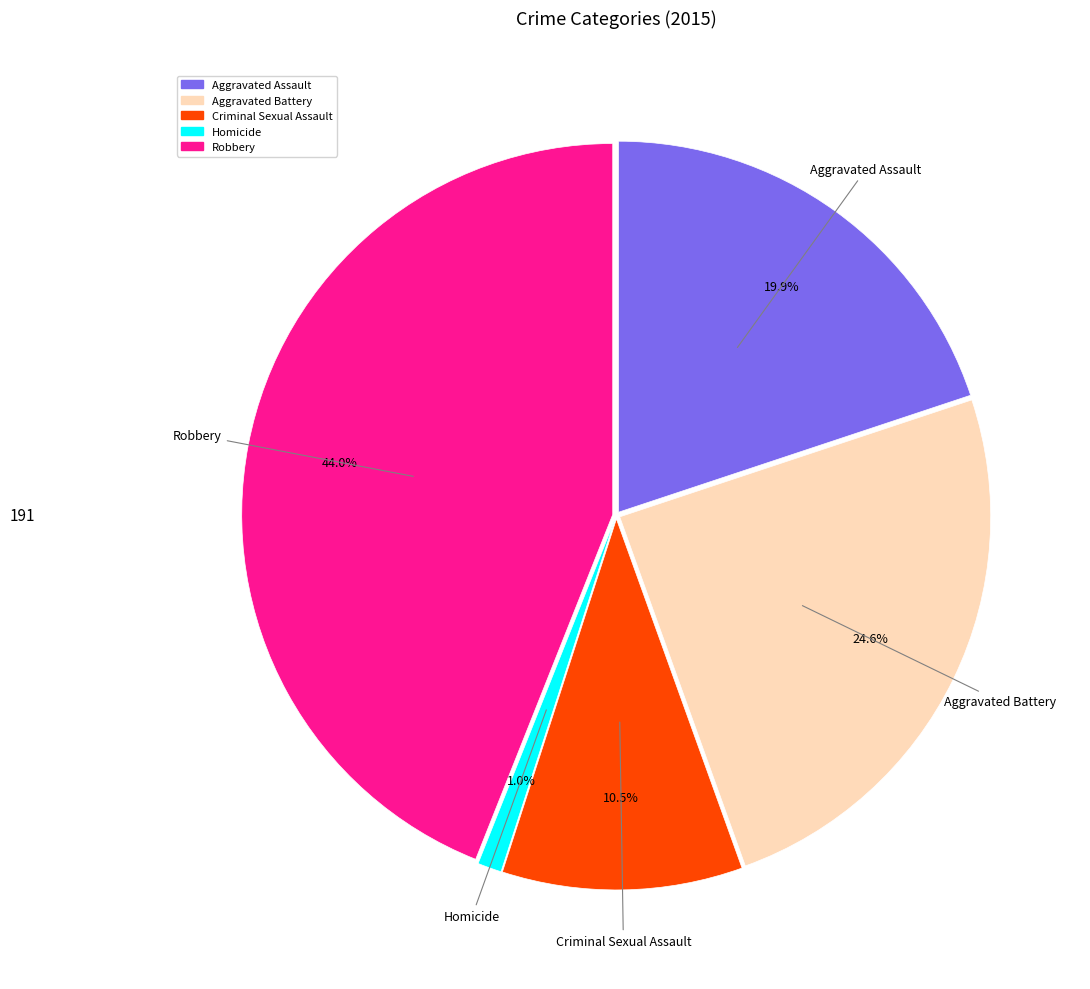

What is the smallest slice in the pie chart?

Homicide